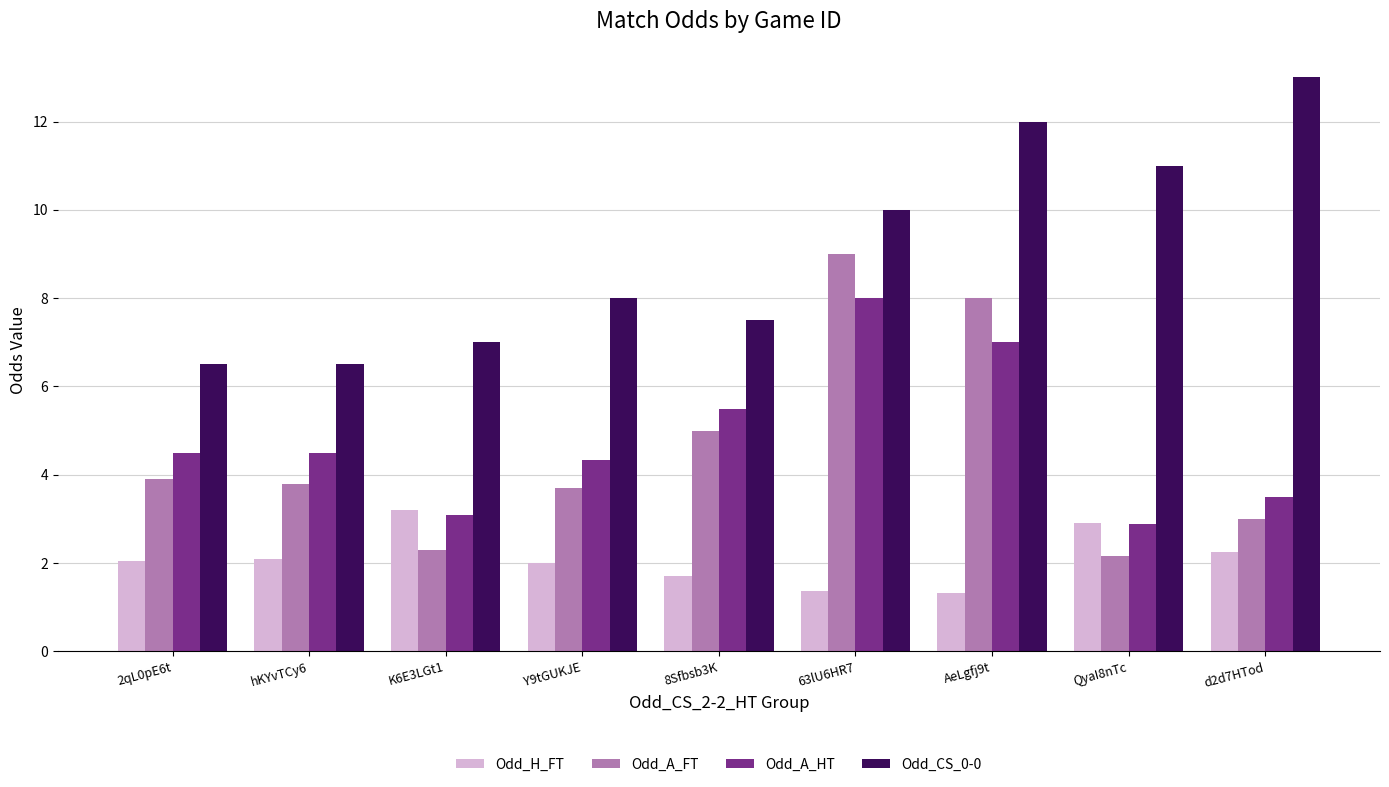

What is the sum of the Odd_A_HT values at 8Sfbsb3K and d2d7HTod?

9.0